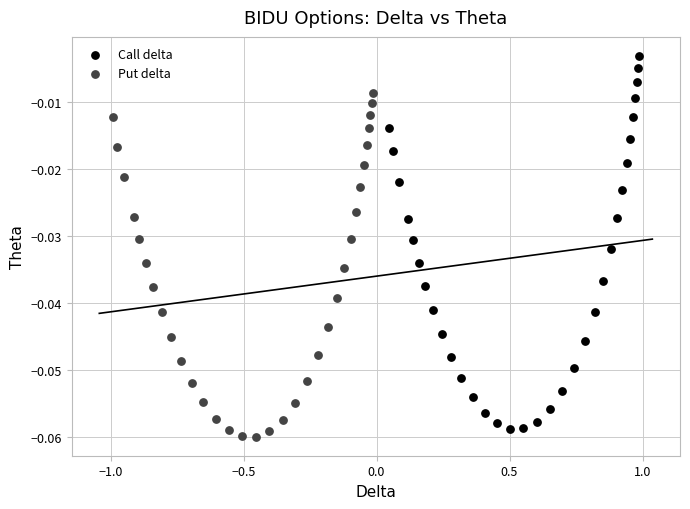

Which series has the largest Y range (max minus min)?

Call delta